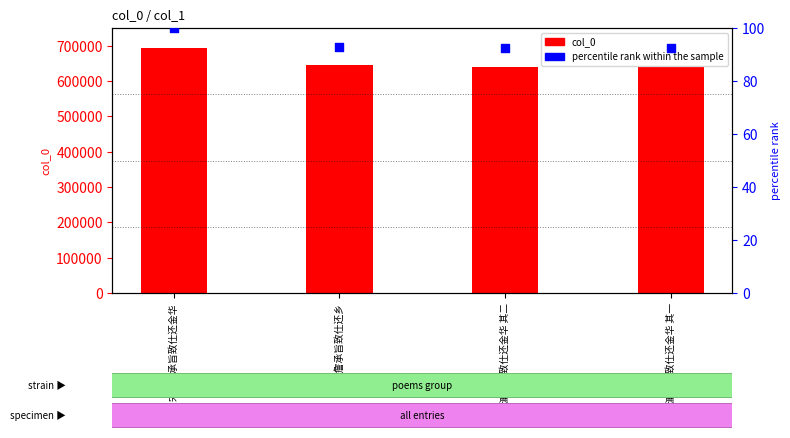

Which series has the widest spread of Y values?

col_0